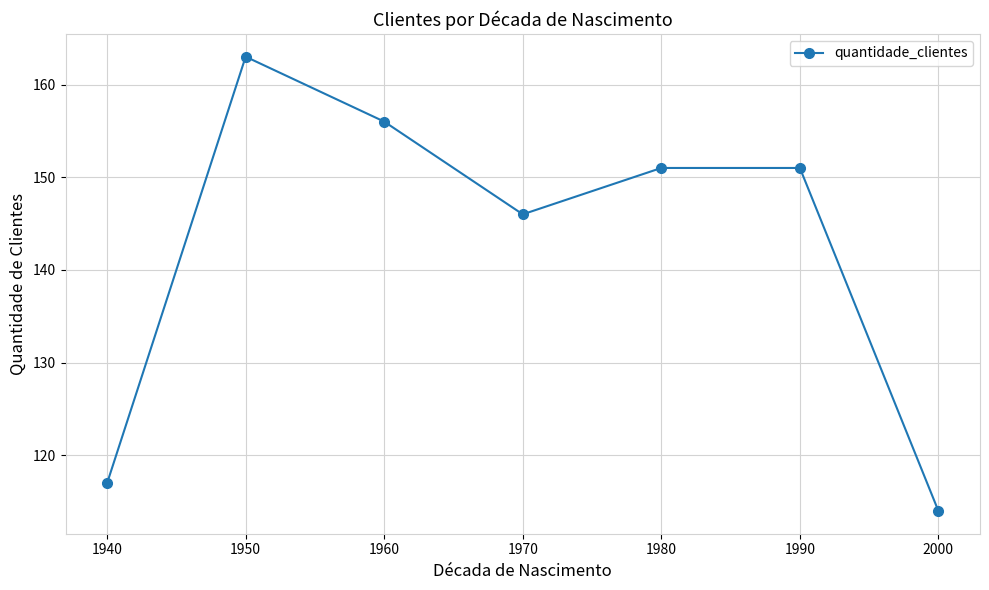

True or false: the data shows 114 at 2000.

True